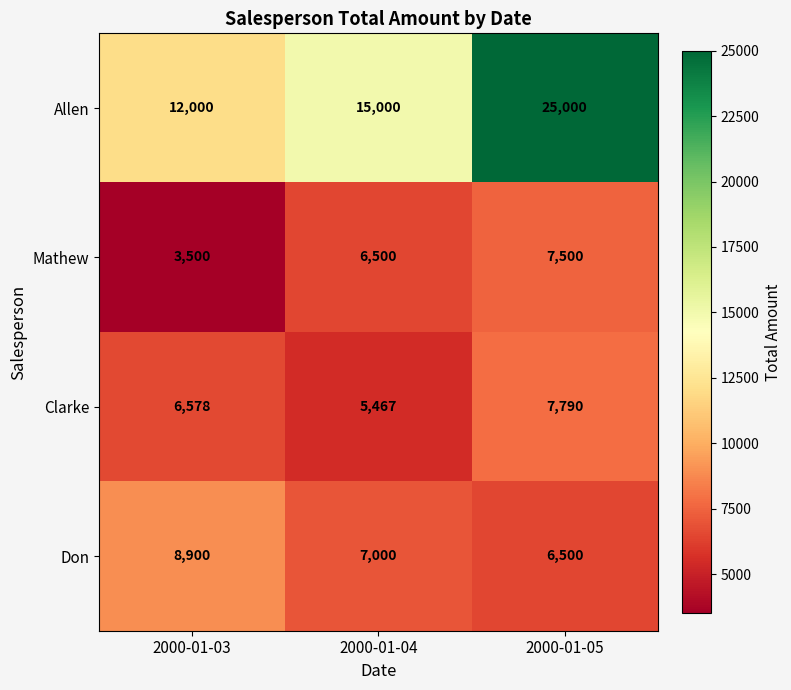

Where is Allen nearest to the value 18500?

2000-01-04